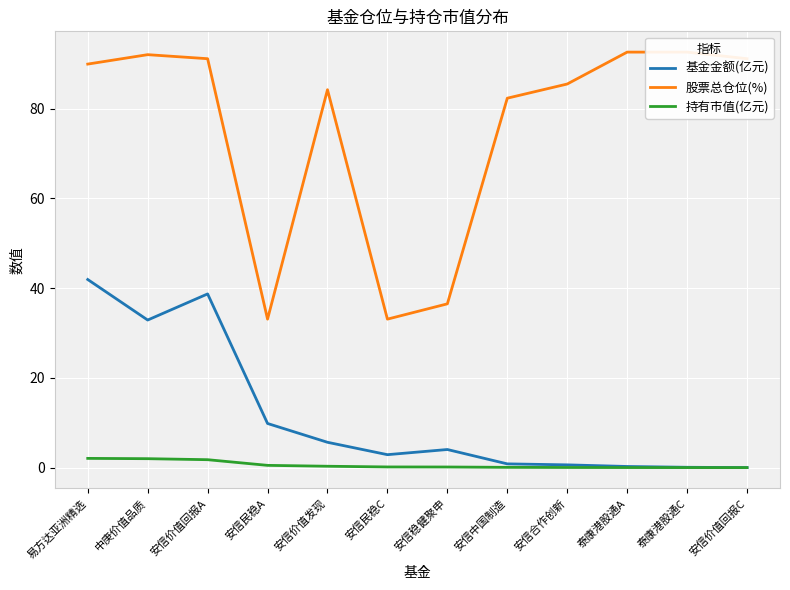

In 股票总仓位(%), how many points are lower than both neighbors (excluding endpoints)?

2